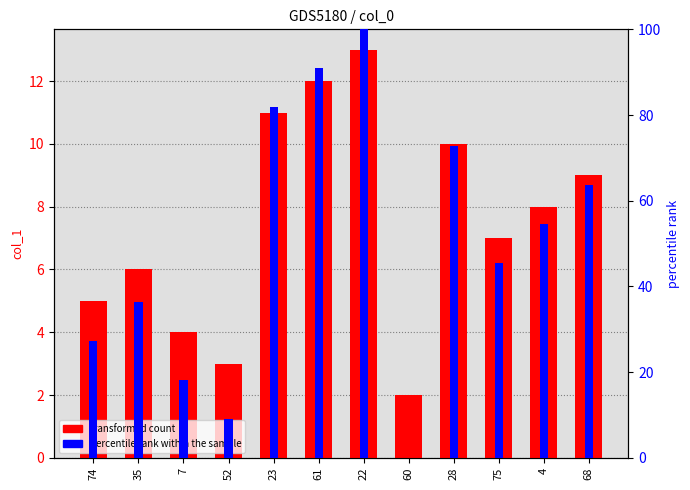

At which label does percentile rank within the sample reach its peak?

22